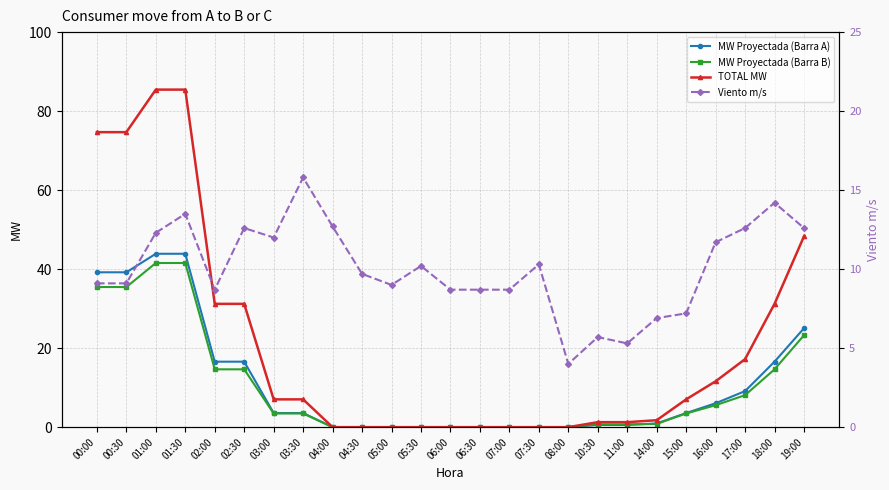

What is the approximate value of MW Proyectada (Barra B) at 10:30?

0.7